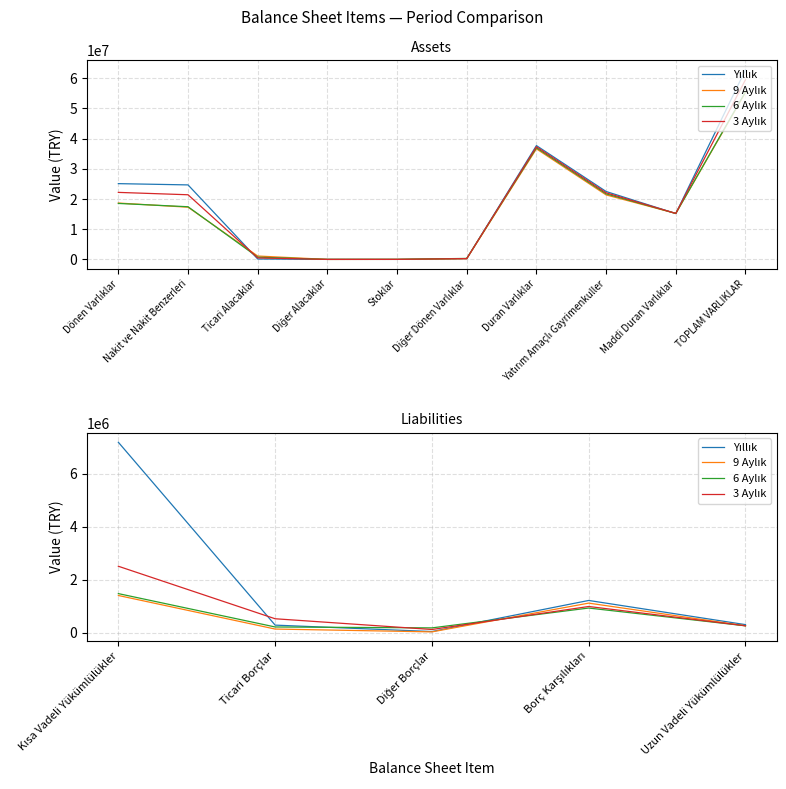

The 3 Aylık series shows 993587 at Borç Karşılıkları. True or false?

True